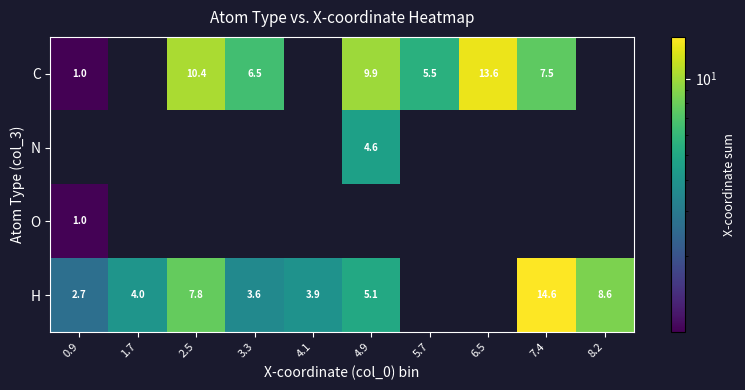

What is the difference between the H values at 2.5 and 7.4?

6.8